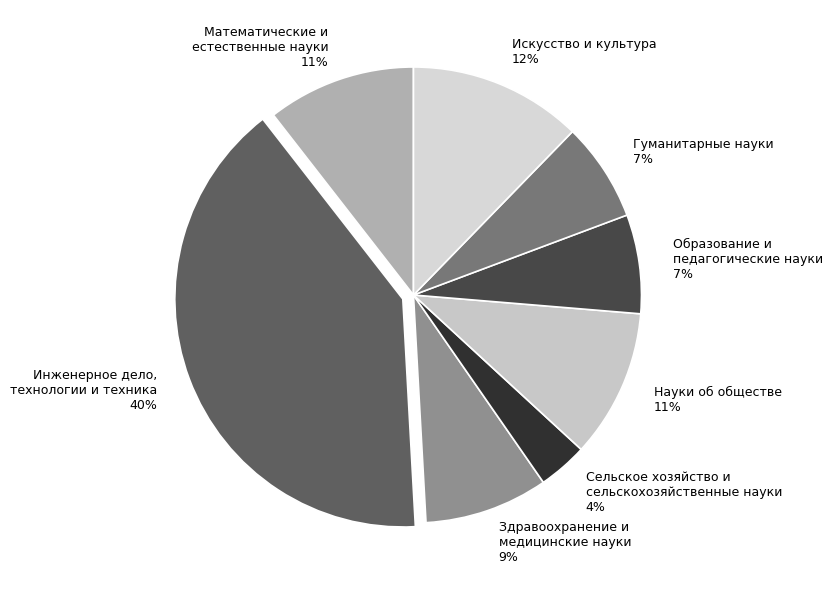

True or false: Здравоохранение и медицинские науки 9% accounts for 1% of the total.

False